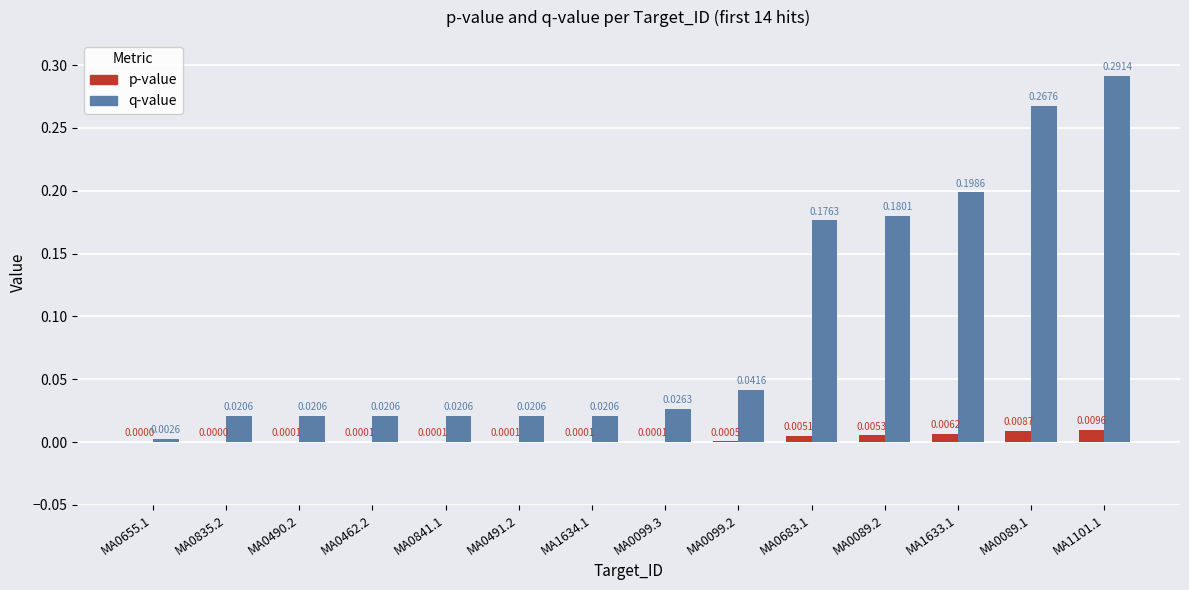

At which category is the sum across all series the highest?

MA1101.1